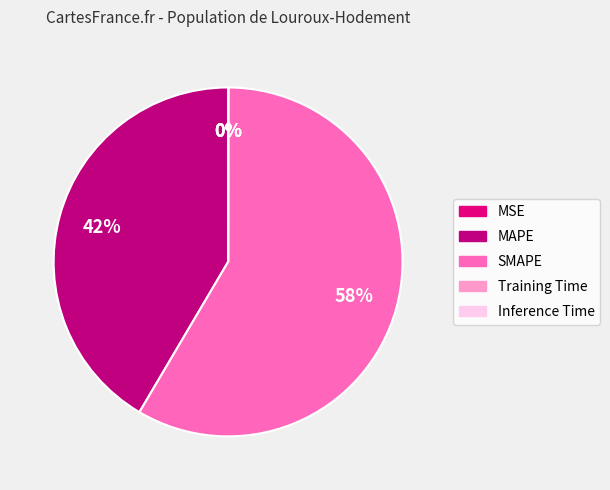

To the nearest percent, what is the average slice percentage?

20%